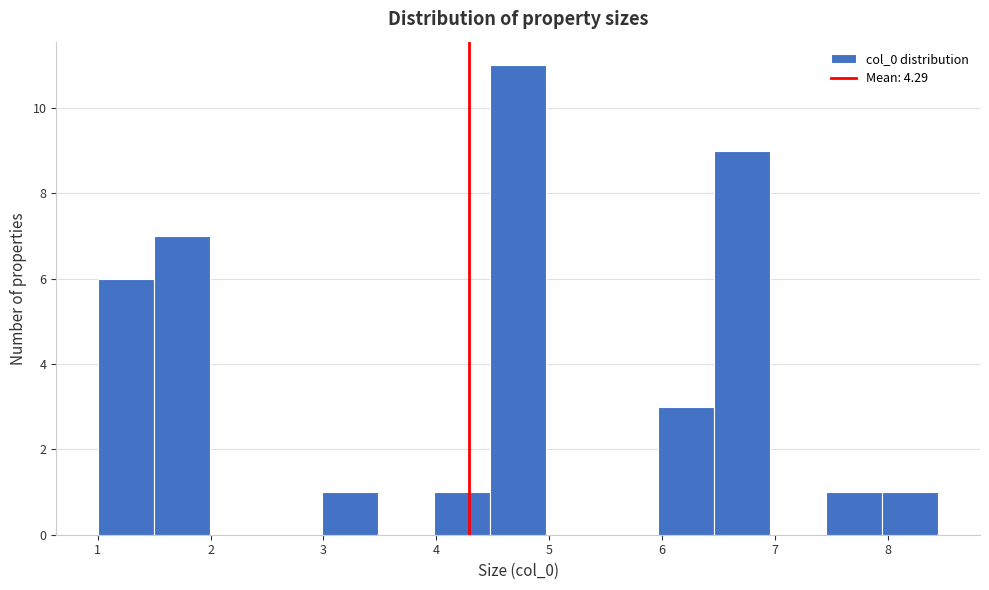

Which range on the x-axis has the tallest bar?

4.5 to 5.0